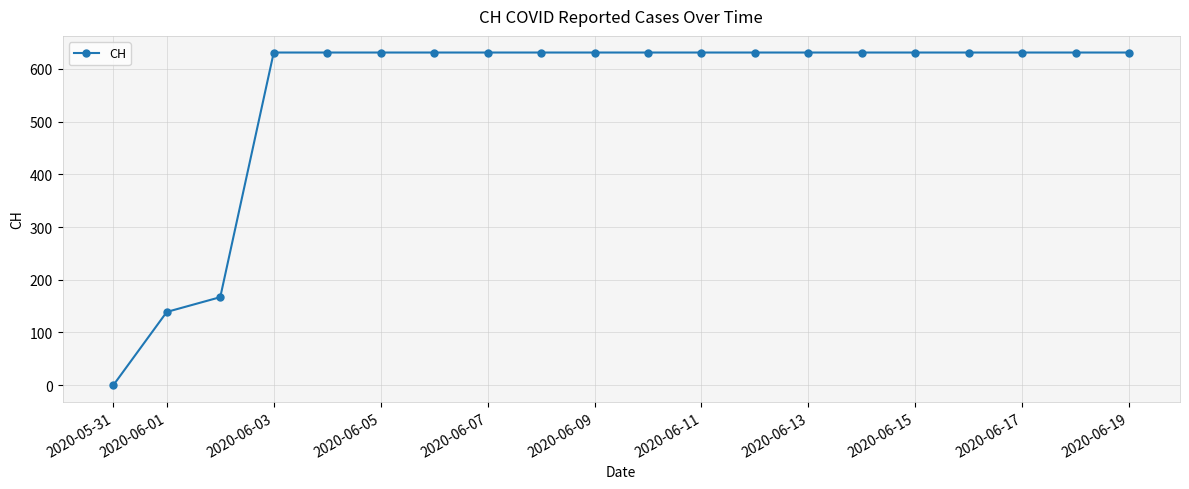

What is the sum of all values?

11033